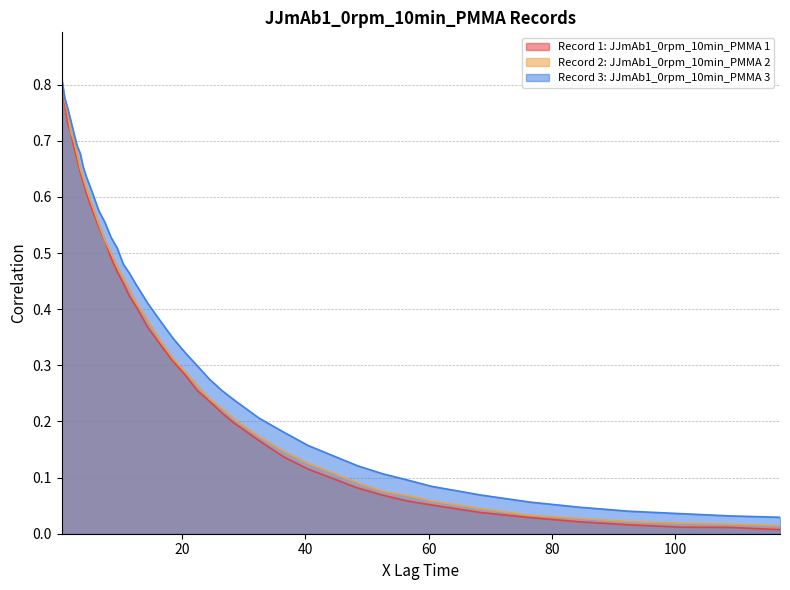

Is it true that Record 3: JJmAb1_0rpm_10min_PMMA 3 equals 0.4 at 24.5?

False